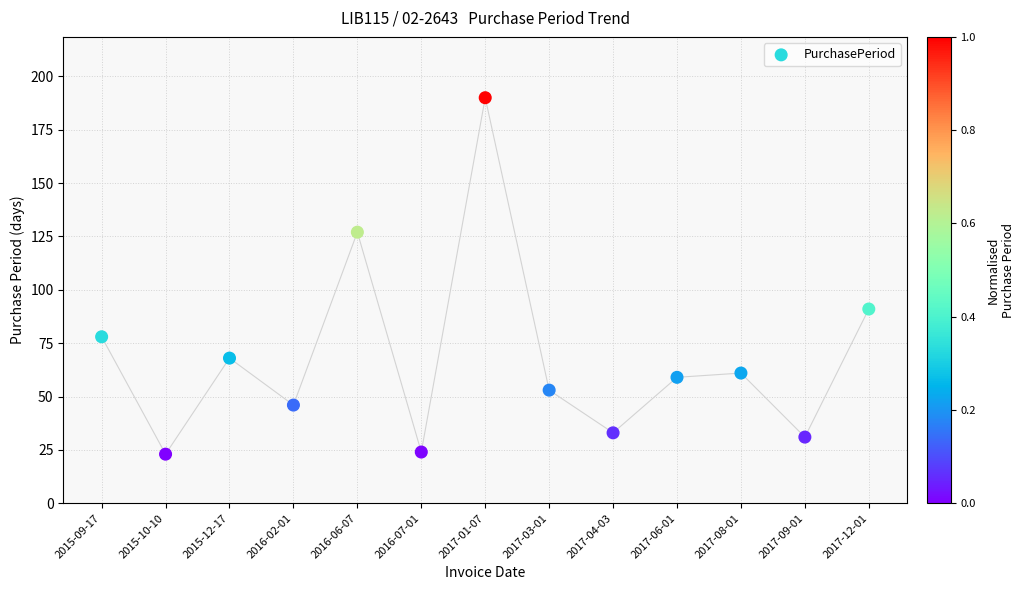

What Y value in the scatter plot is closest to 106?

91